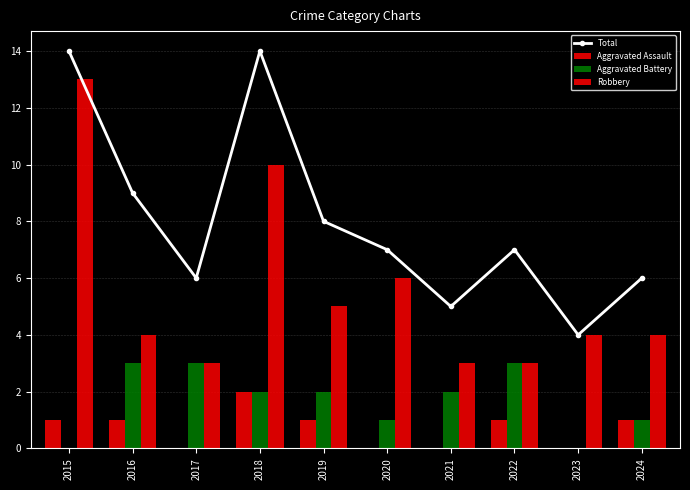

How many data points in Total are above 7?

4